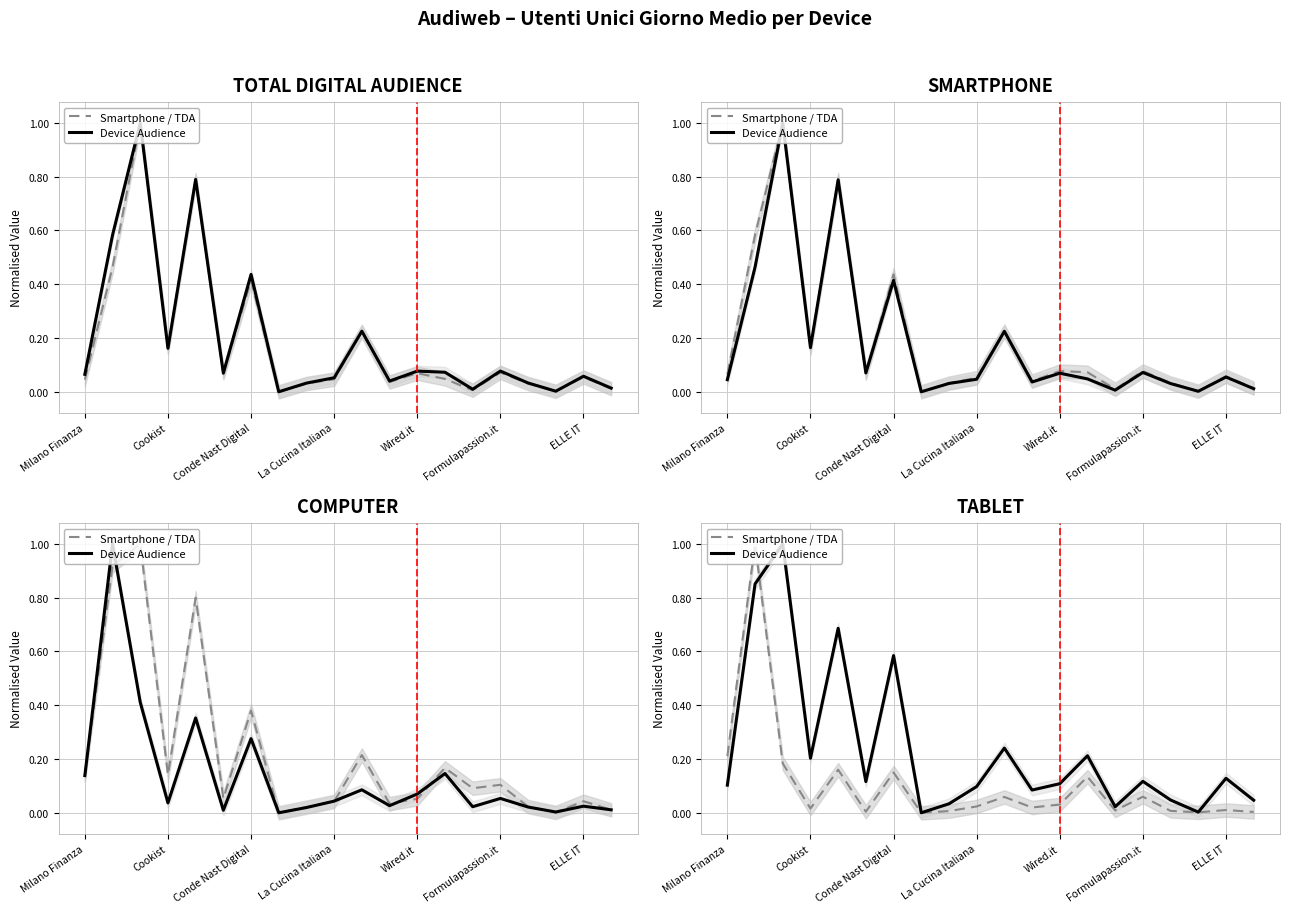

Reading left to right, transcribe all the data shown in this chart.

Smartphone / TDA: 0.2	1.0	0.2	0.0	0.2	0.0	0.1	0.0	0.0	0.0	0.1	0.0	0.0	0.1	0.0	0.1	0.0	0.0	0.0	0.0
Device Audience: 0.1	0.9	1.0	0.2	0.7	0.1	0.6	0.0	0.0	0.1	0.2	0.1	0.1	0.2	0.0	0.1	0.0	0.0	0.1	0.0